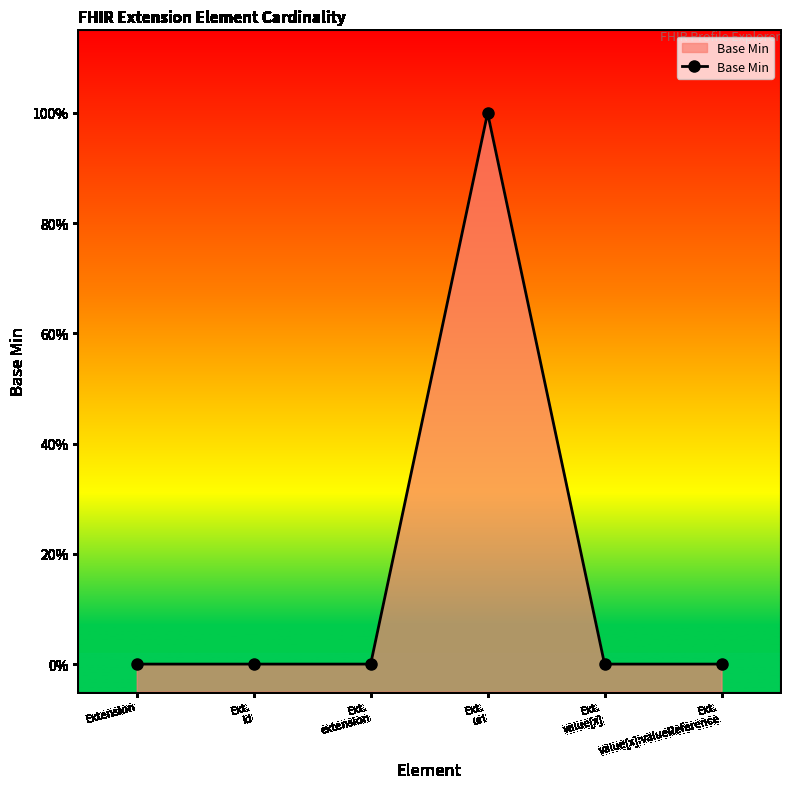

True or false: the data has more than 1 interior local peaks.

False